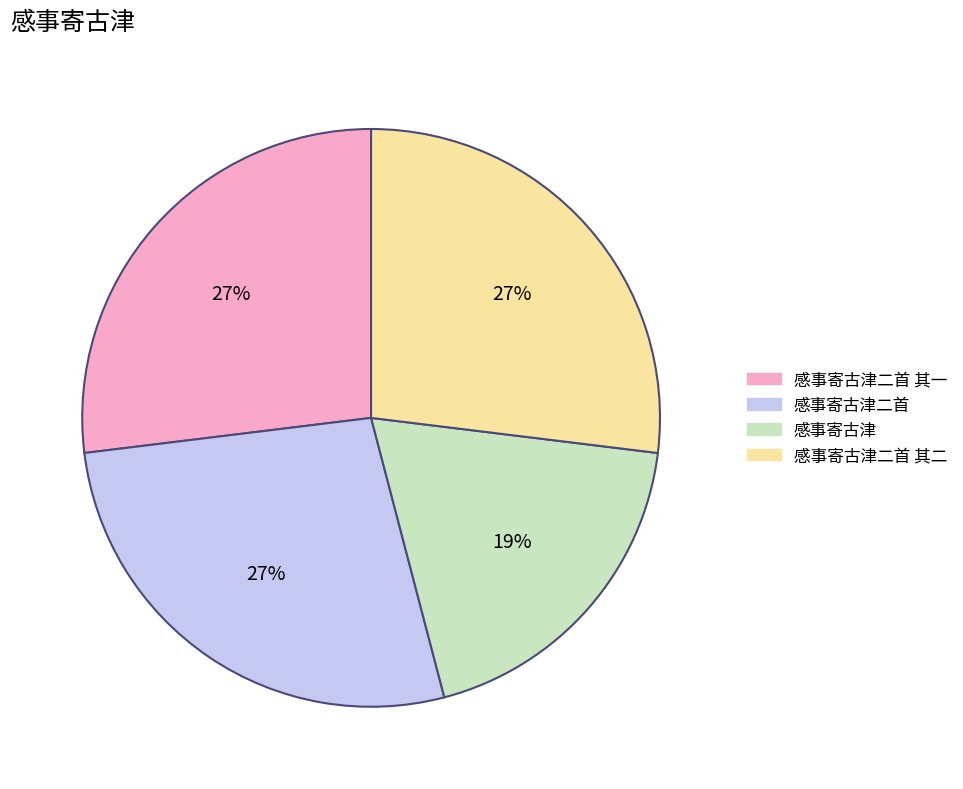

Is there a majority slice in this chart?

No